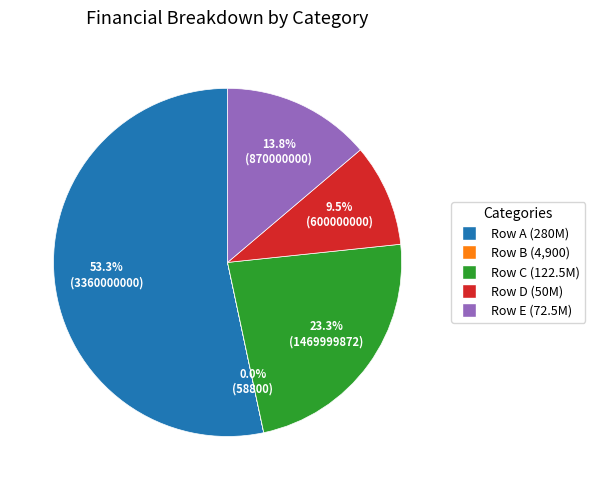

Is there a majority slice in this chart?

Yes